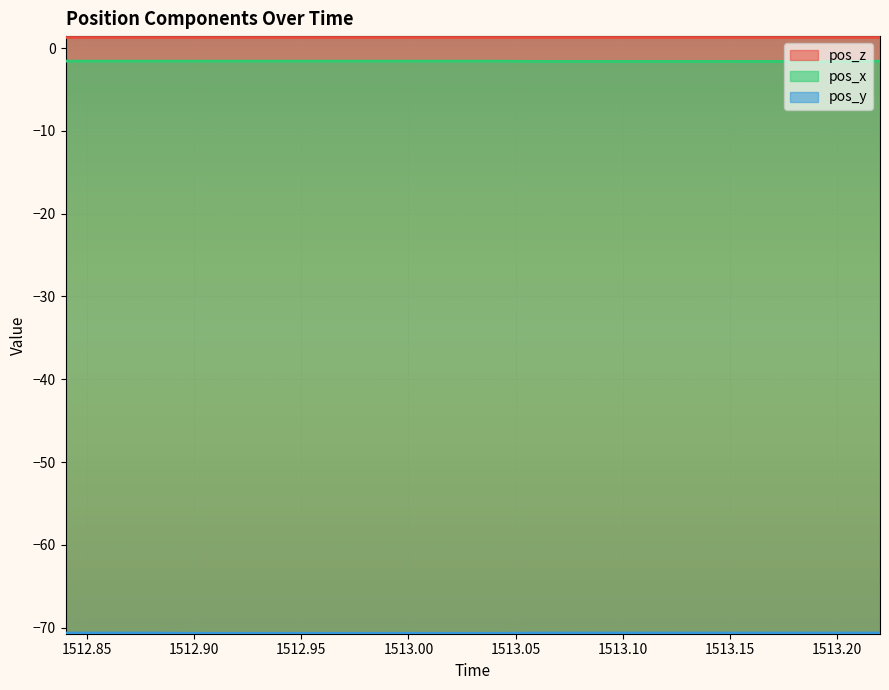

Which series has the largest range (max minus min)?

pos_x